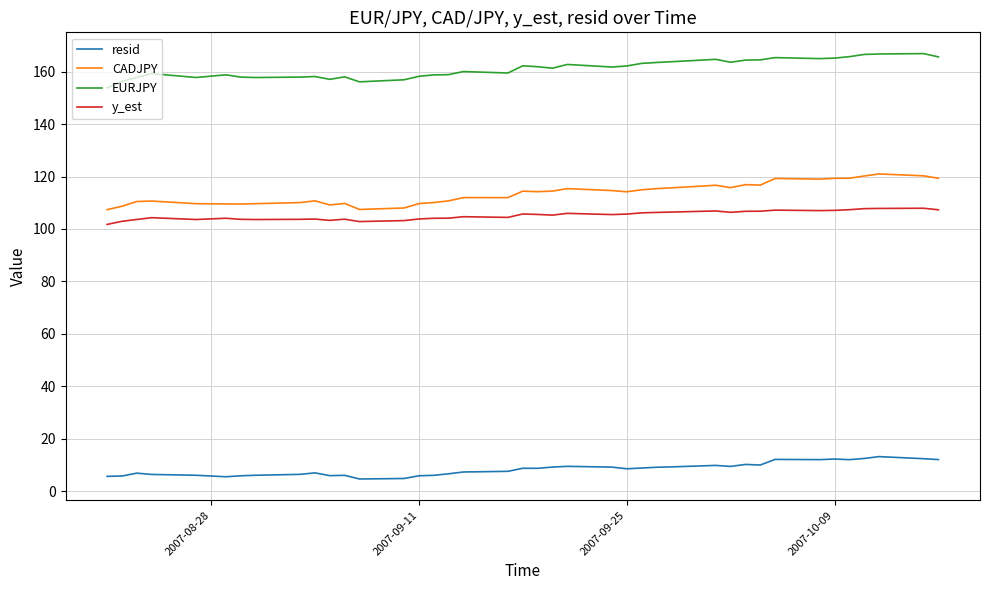

True or false: CADJPY and resid intersect in this chart.

False